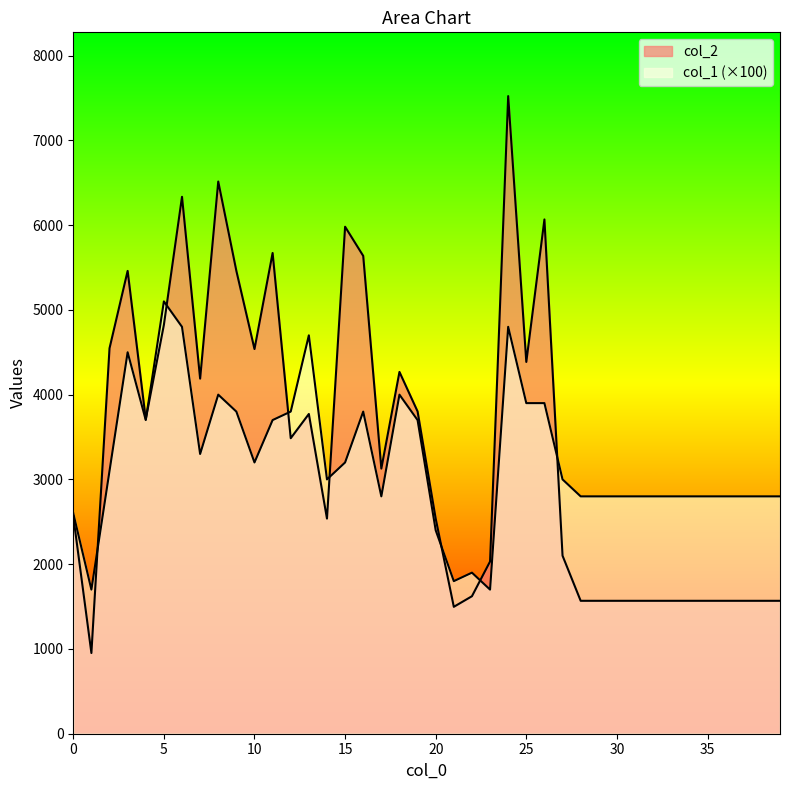

Between 35 and 17, which is larger?

17